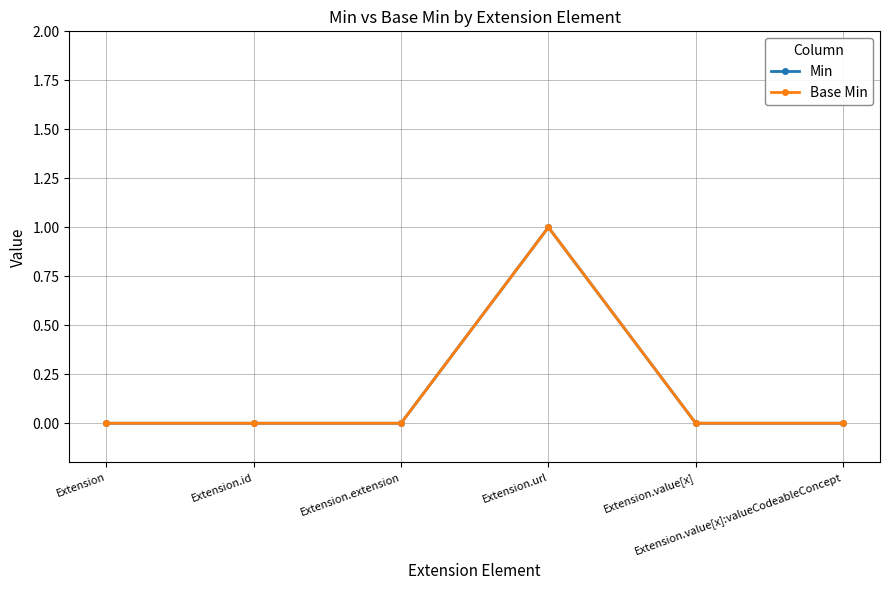

Is this an area chart (filled region under the line)?

No